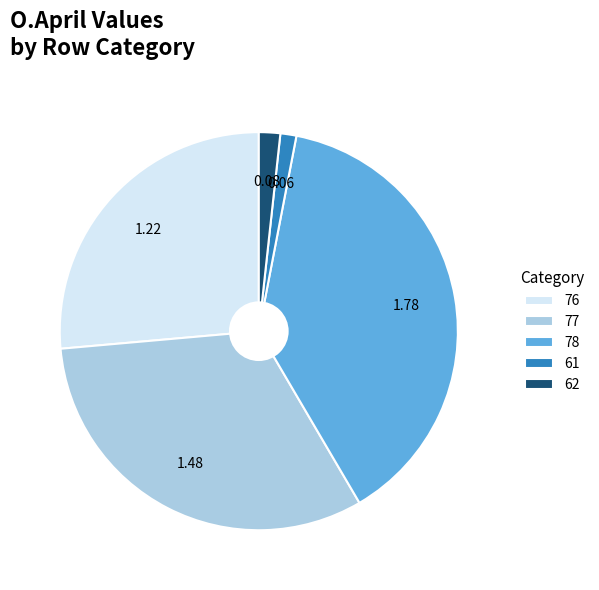

What is the ratio of the value at 78 to the value at 77?

1.2